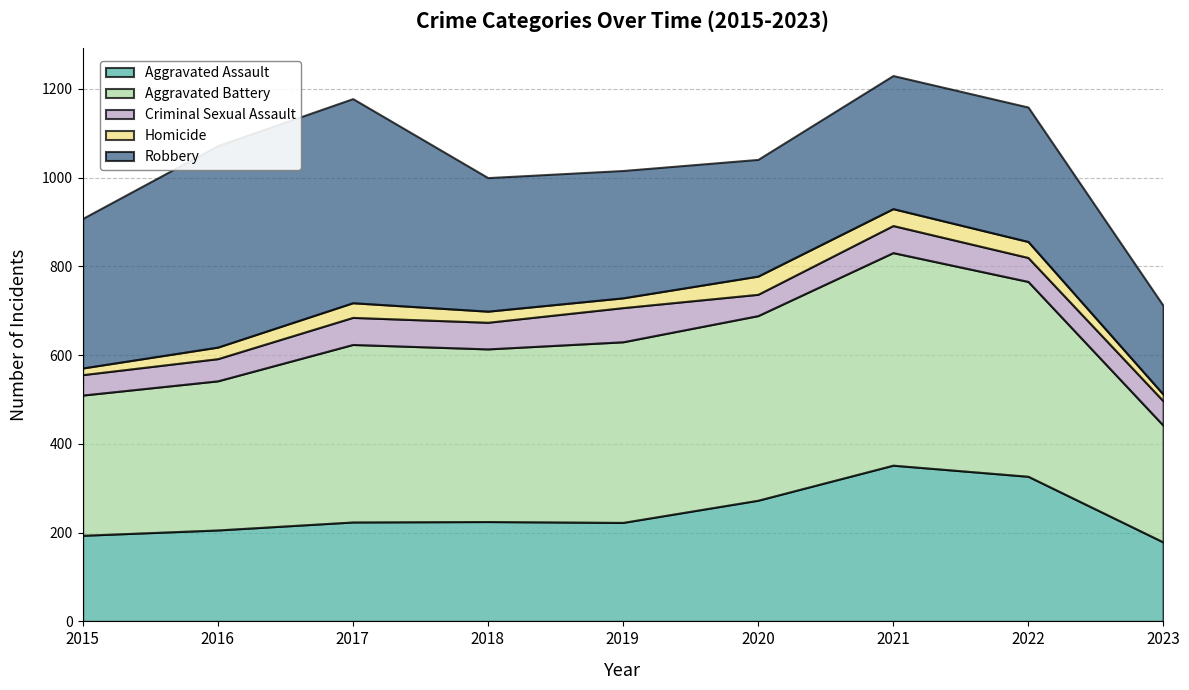

What is the total value across all series at 2017?

1178